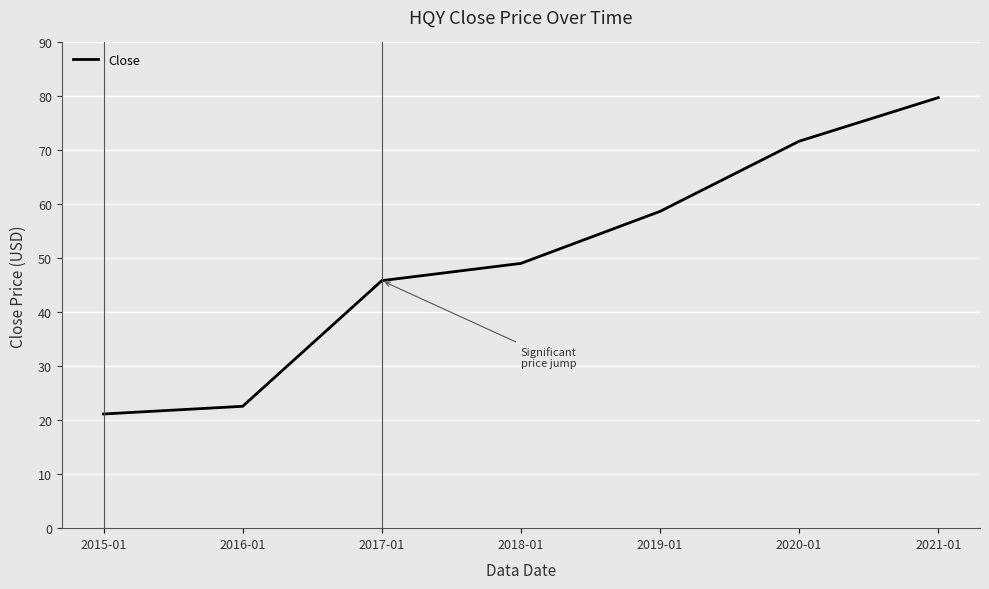

List the labels in order of value, largest first.

2021-01, 2020-01, 2019-01, 2018-01, 2017-01, 2016-01, 2015-01